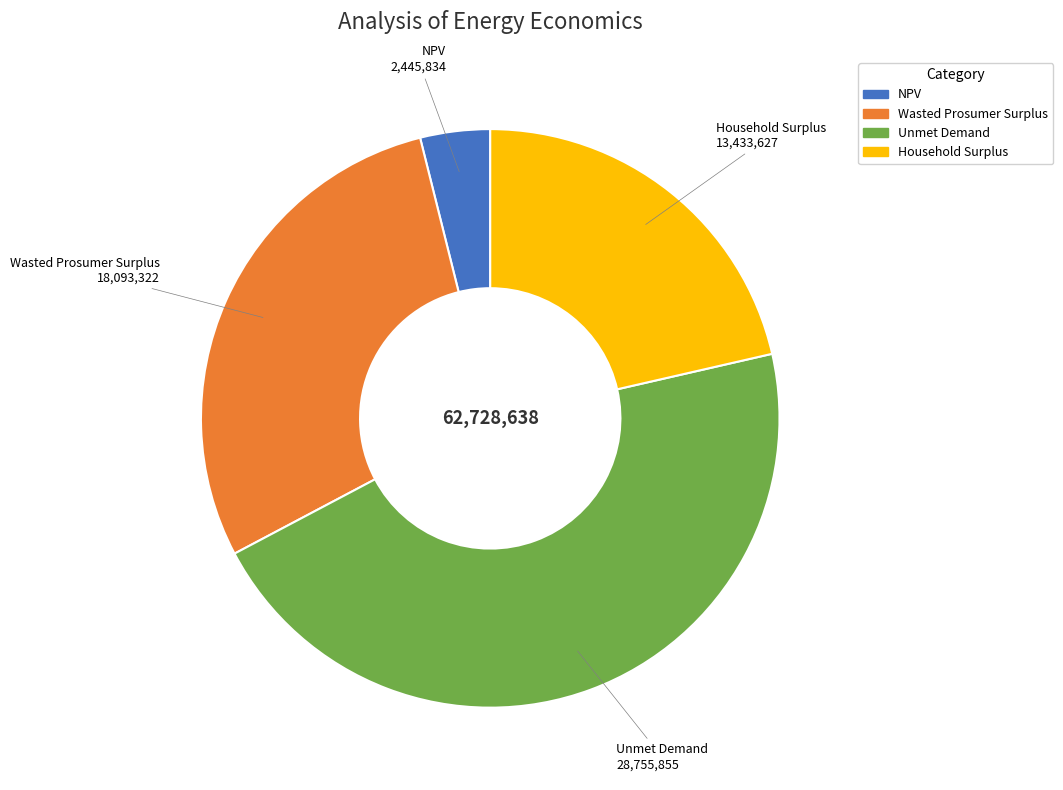

Which has a higher value, Wasted Prosumer Surplus or Unmet Demand?

Unmet Demand